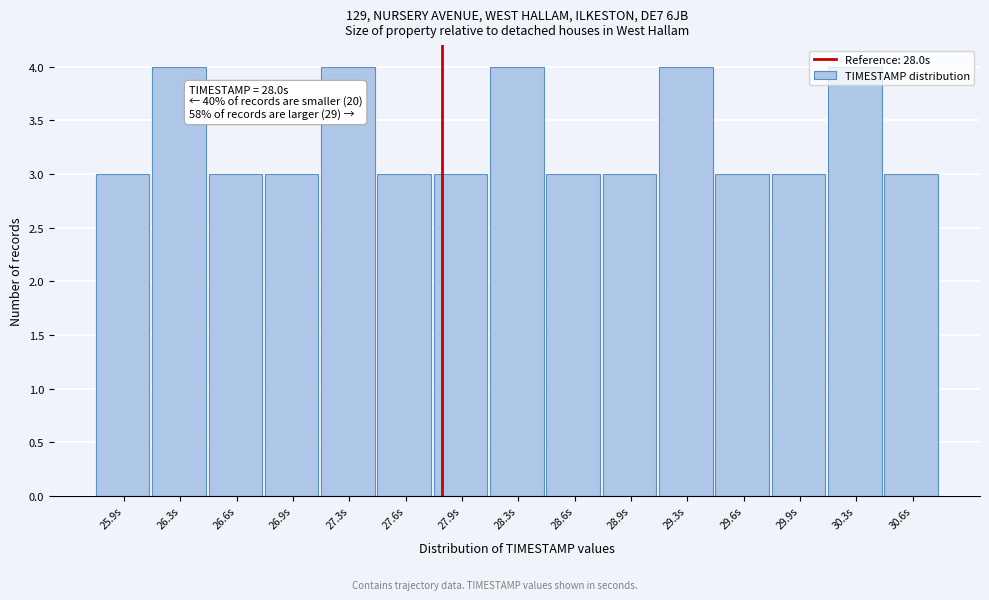

What is the greatest value displayed?

4